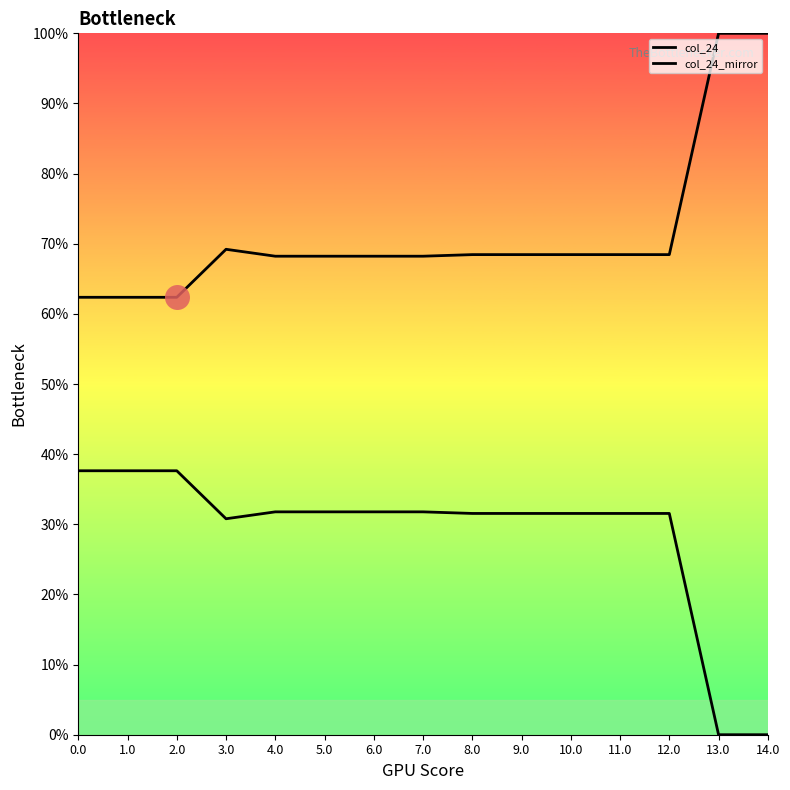

What is the sum of the col_24 values at 8.0 and 1.0?

130.8